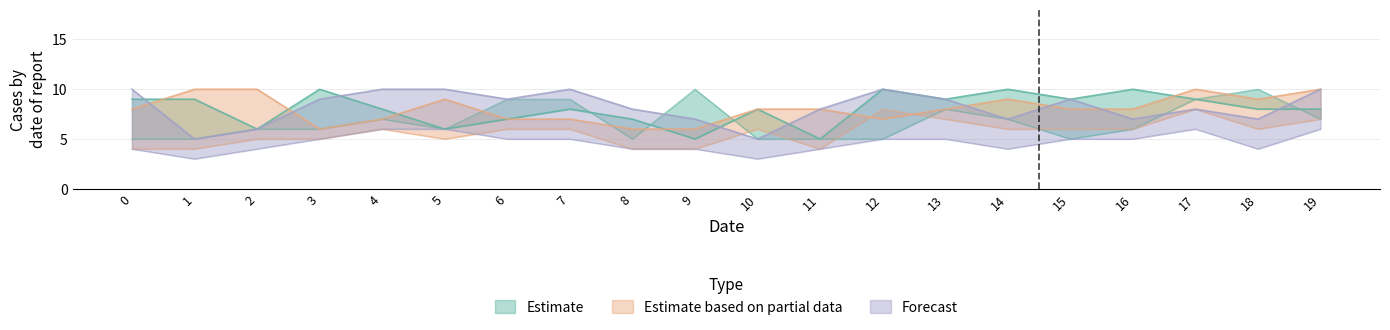

Which series has the largest total across all categories?

Forecast